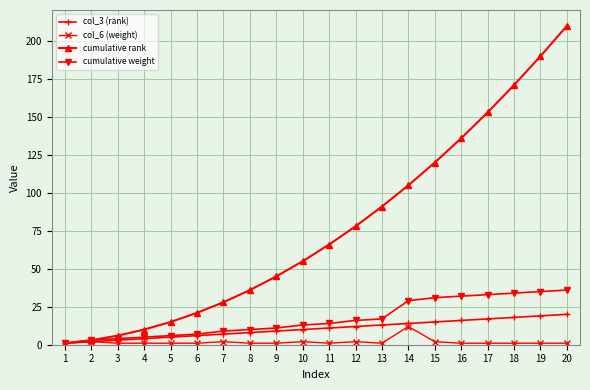

Which series changed the most between 2 and 11?

cumulative rank